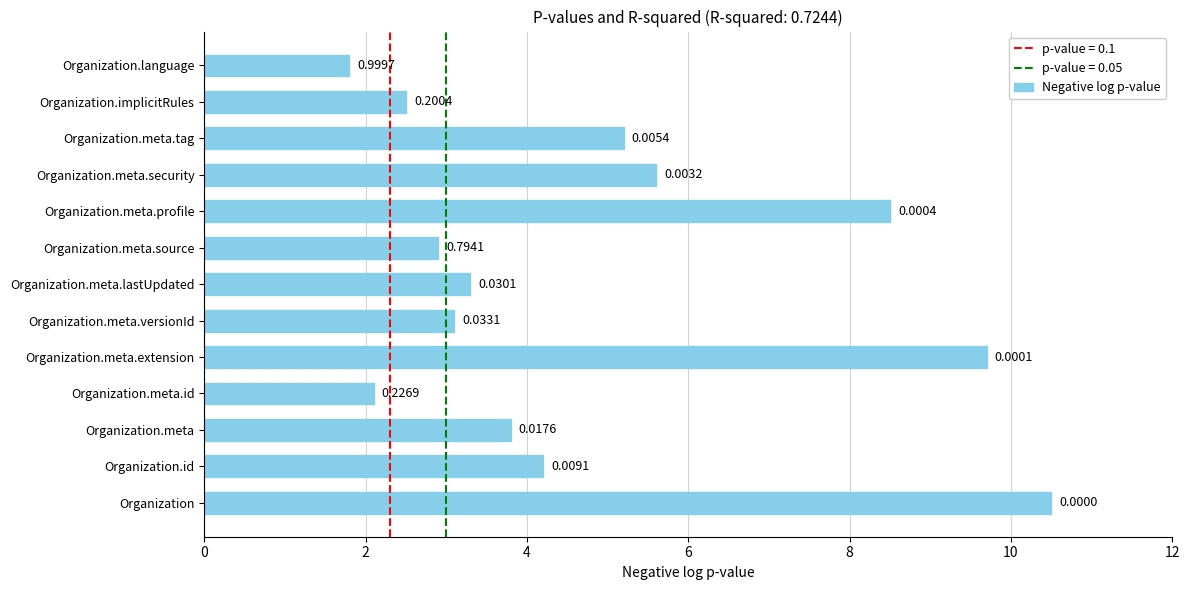

How many bars are there in total?

13